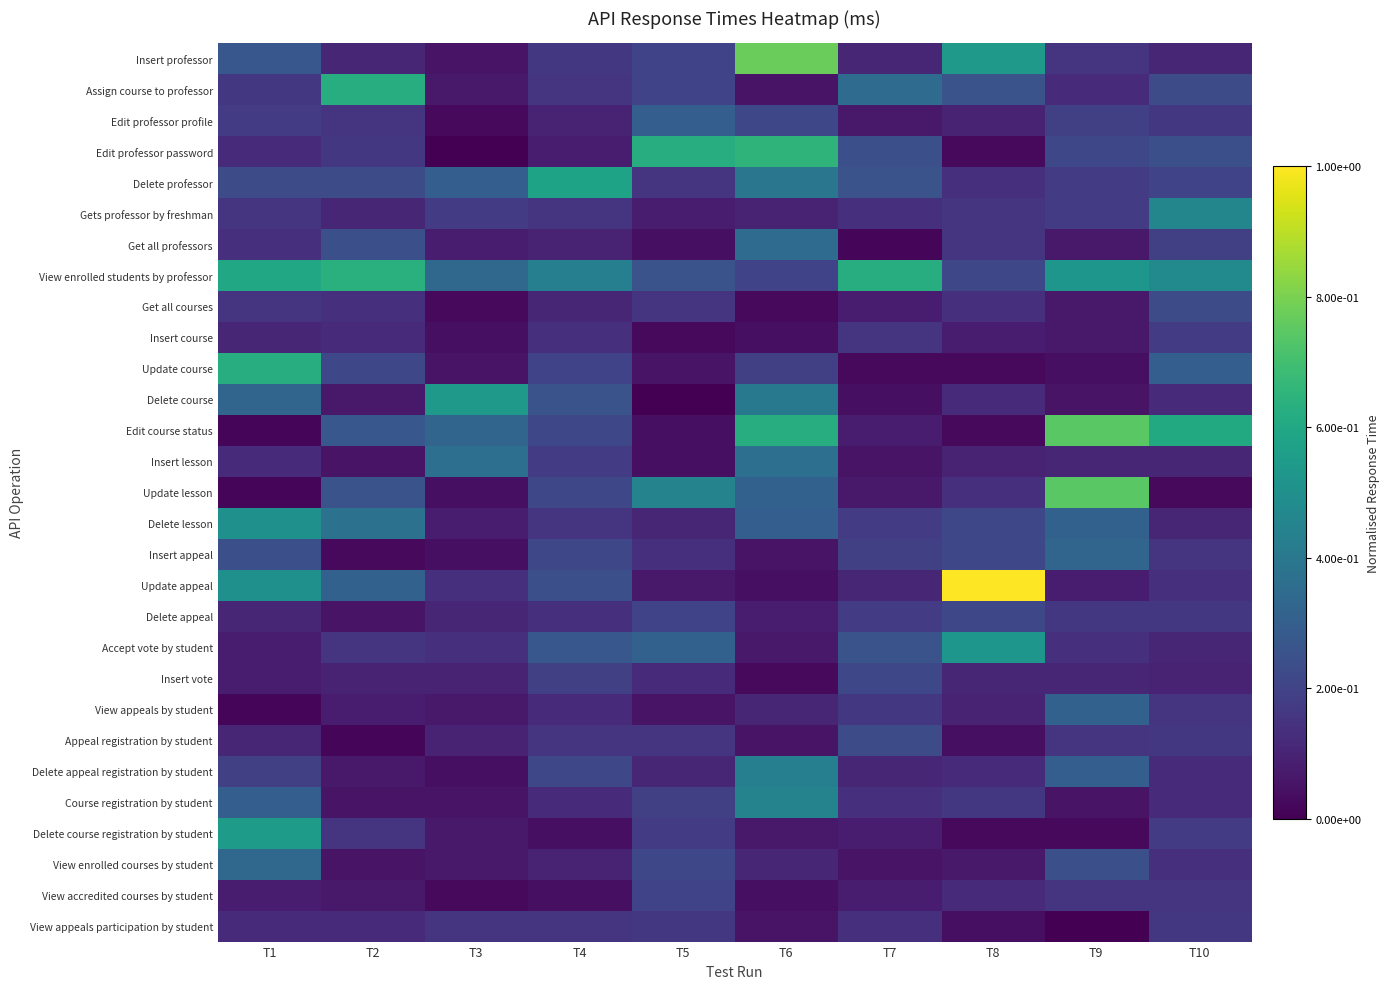

Which category has the lowest value across all series?

T3